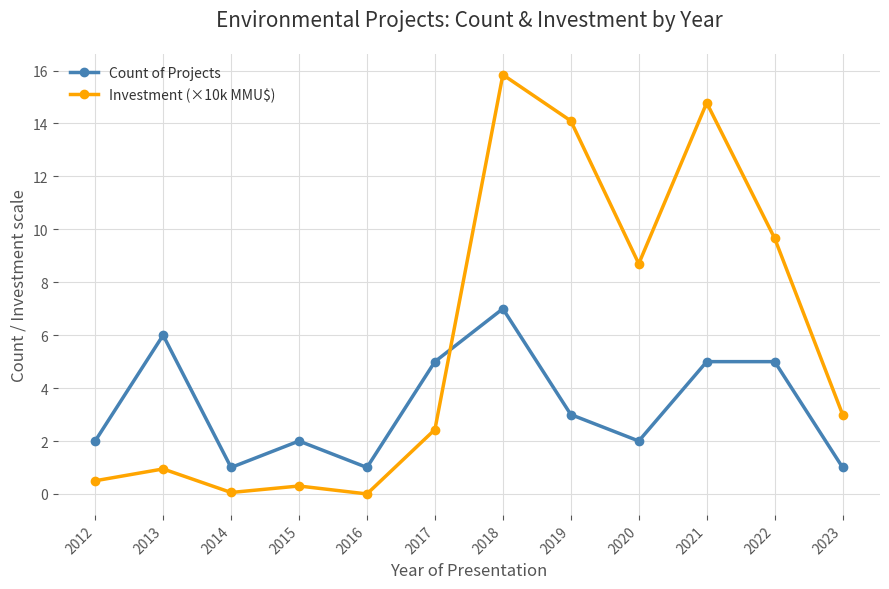

Count the number of data series in this chart.

2